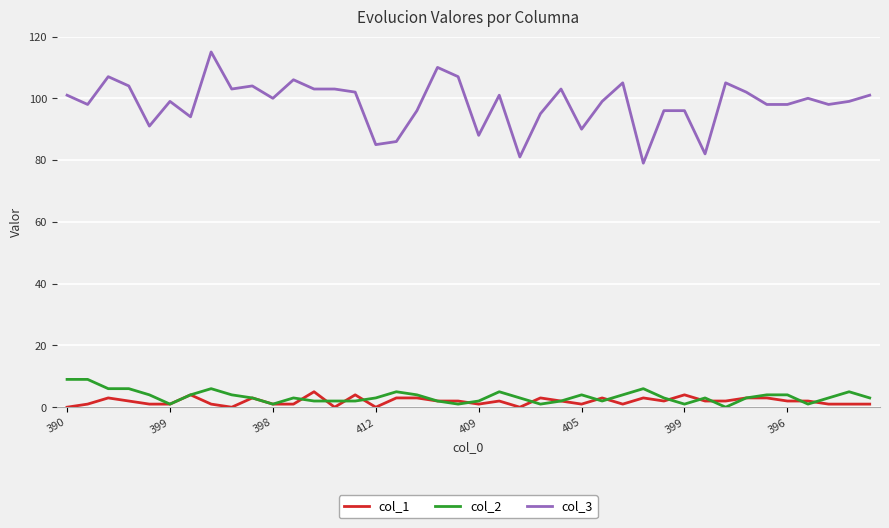

What are all the series names shown in the legend?

col_1, col_2, col_3